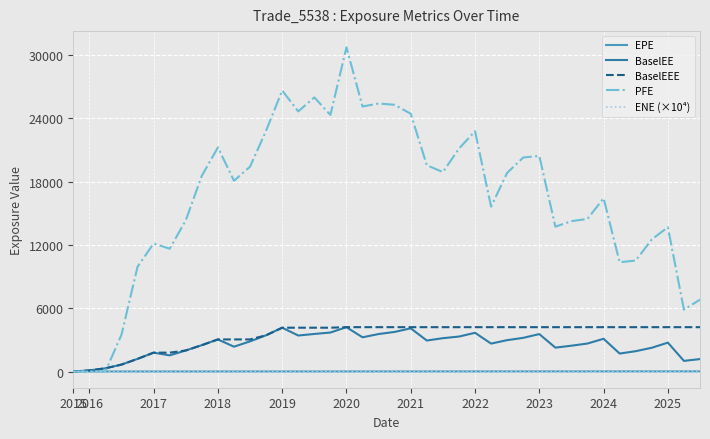

What is the maximum value shown in the chart?

30719.9